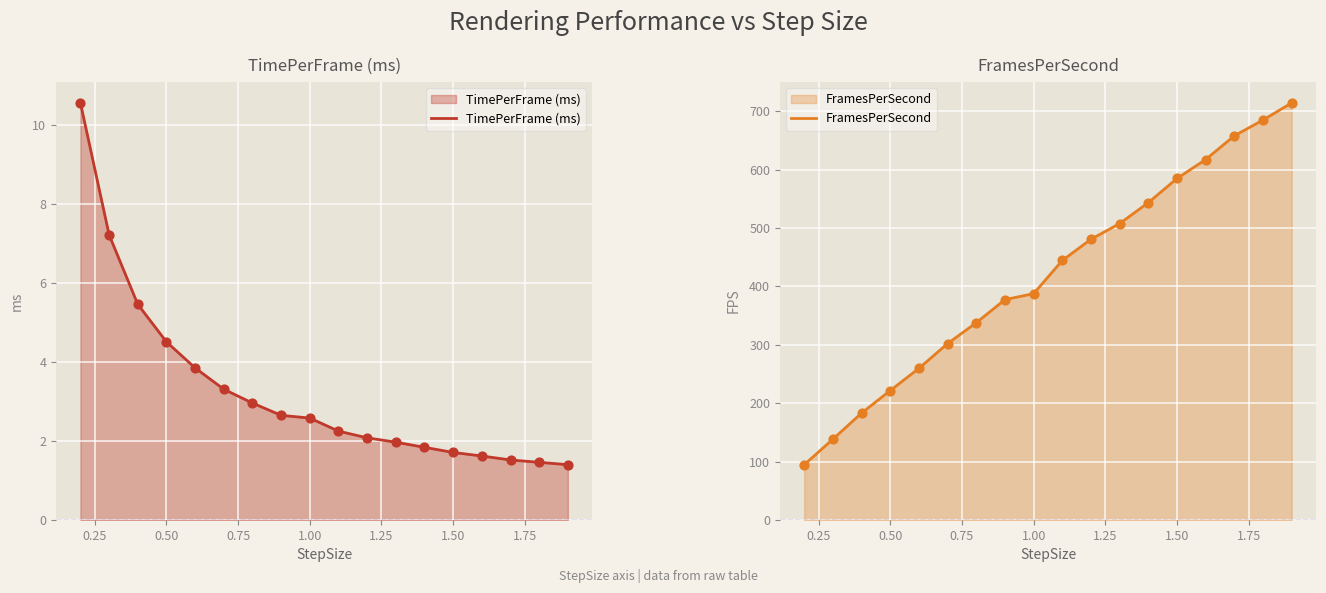

Which series reaches the minimum Y coordinate?

TimePerFrame (ms)